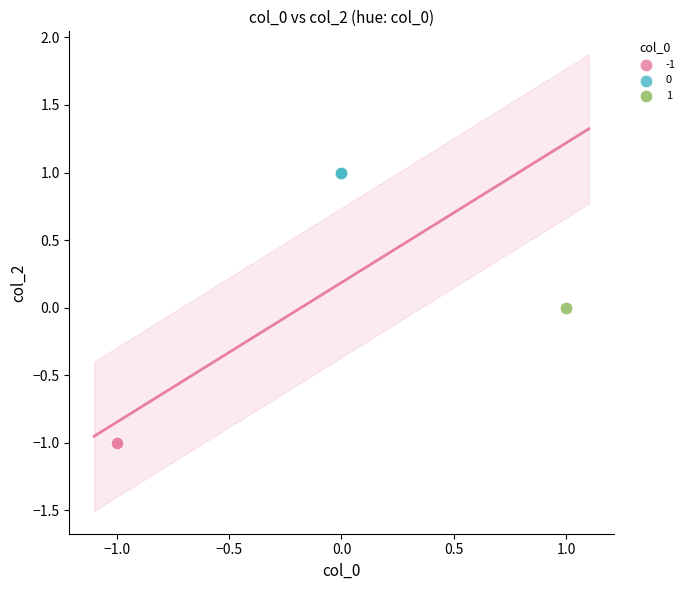

What are all the series names shown in the legend?

-1, 0, 1